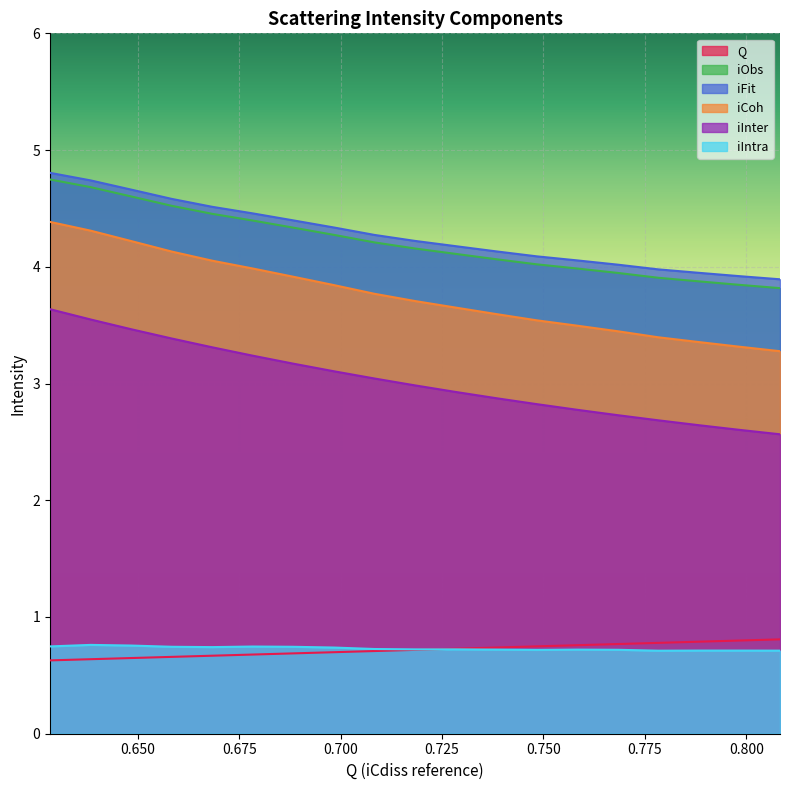

Count the Q values in the range 0 to 1.

19